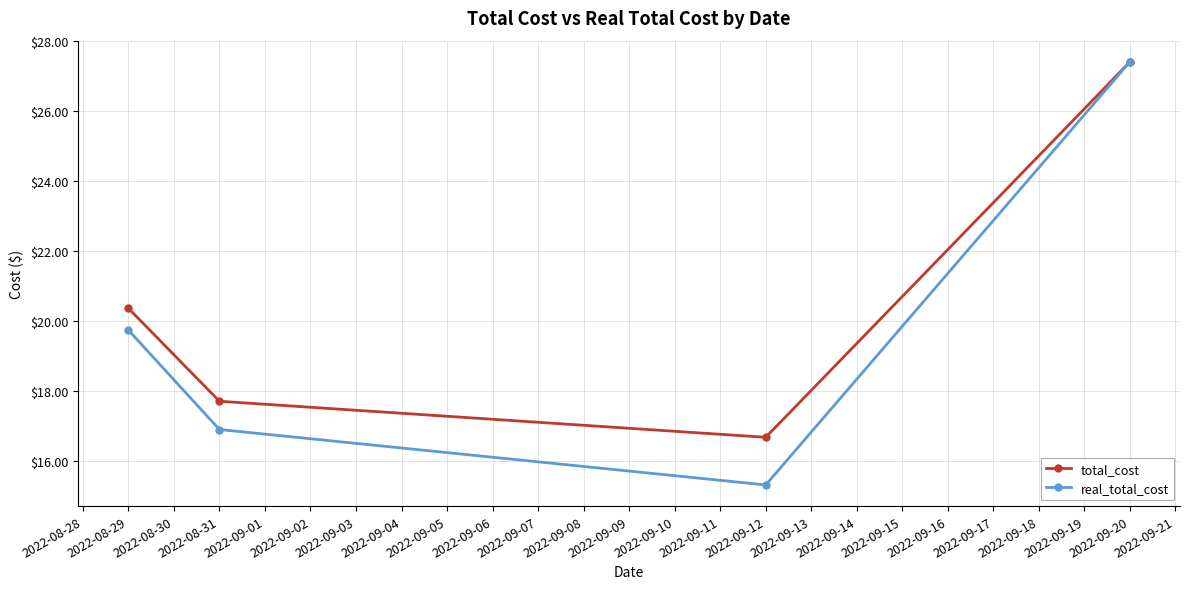

What is the value of the total_cost point at the 1st from the left?

20.4